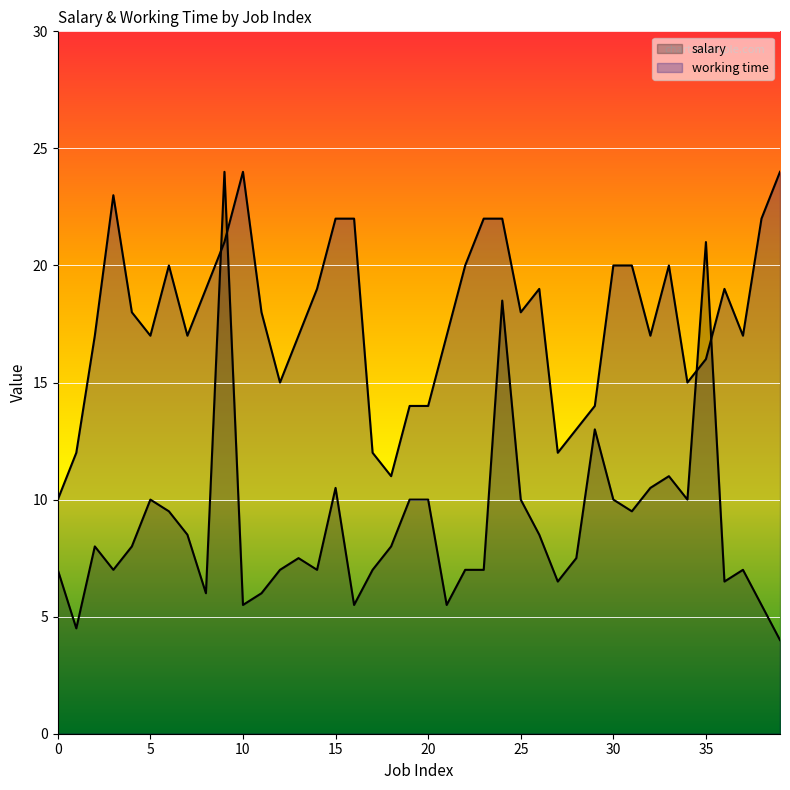

What is the minimum value for salary?

4.0